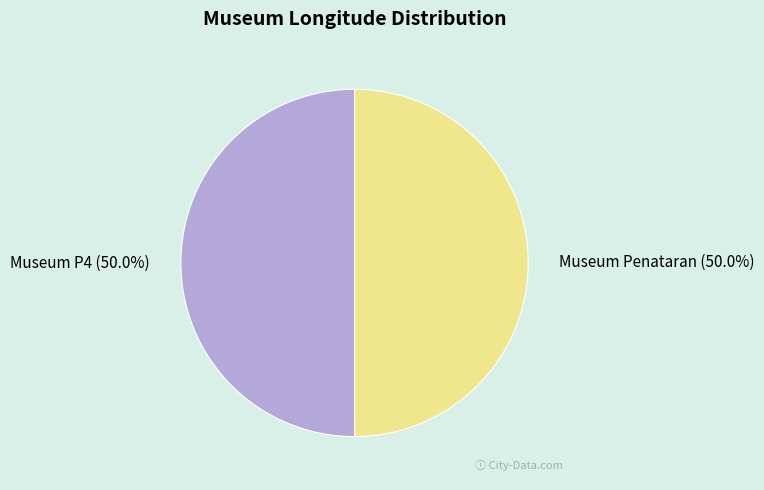

Is it true that Museum Penataran is 59% of the pie?

False